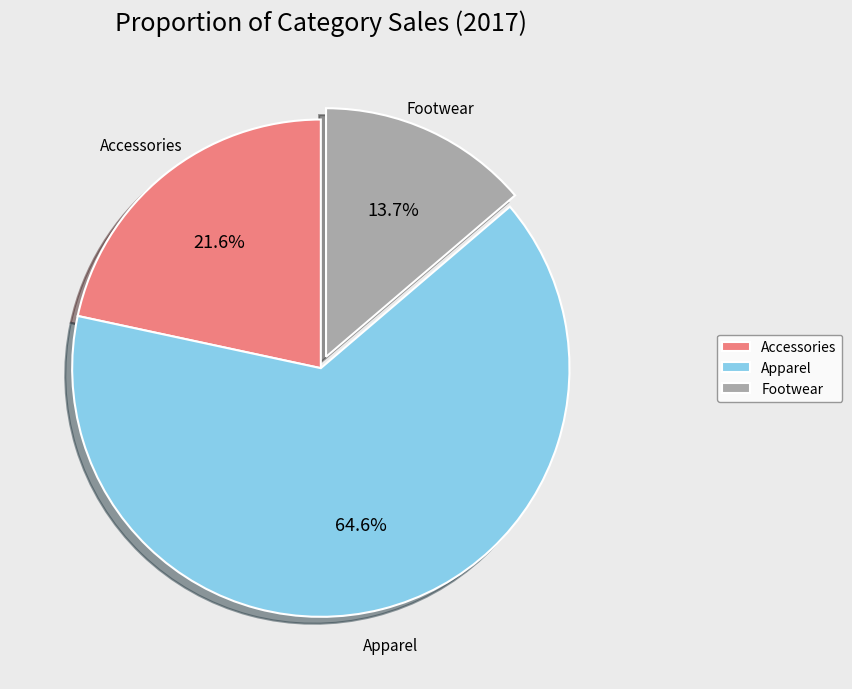

Is it true that Footwear is 25% of the pie?

False